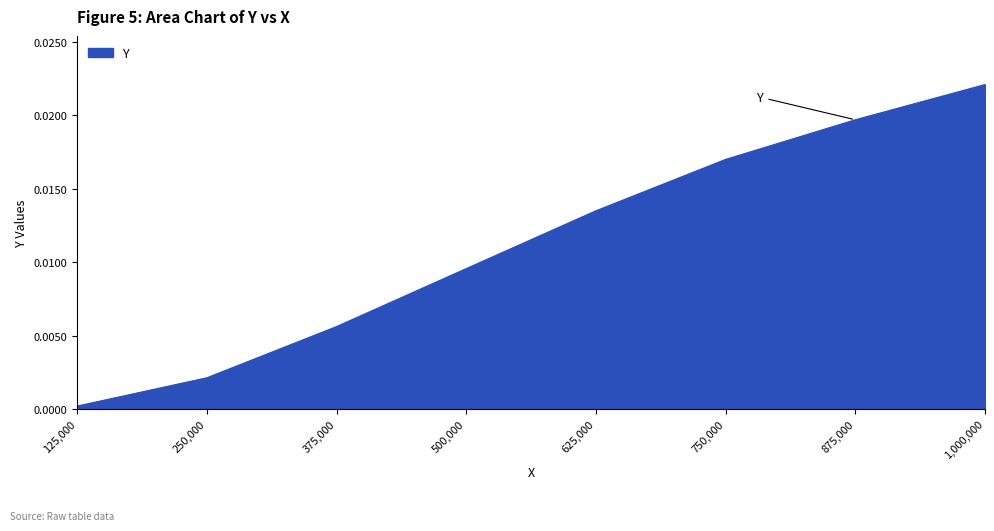

List the labels in order of value, smallest first.

125,000, 250,000, 375,000, 500,000, 625,000, 750,000, 875,000, 1,000,000